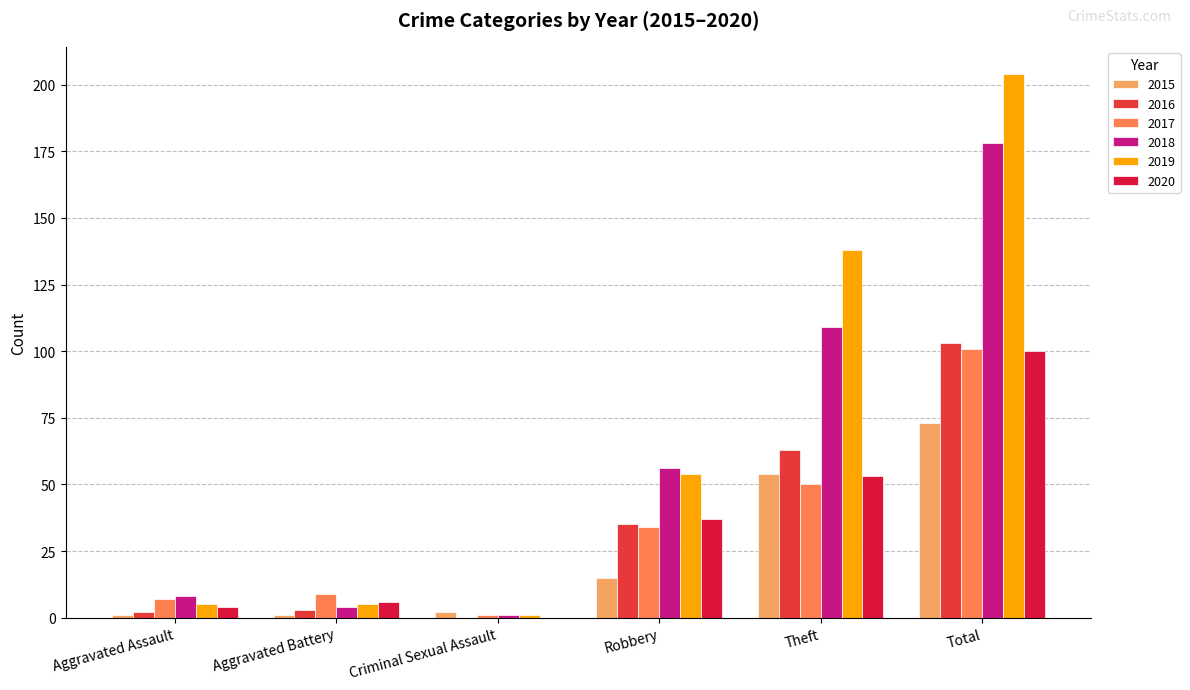

Reading left to right, transcribe all the data shown in this chart.

2015: Aggravated Assault=1	Aggravated Battery=1	Criminal Sexual Assault=2	Robbery=15	Theft=54	Total=73
2016: Aggravated Assault=2	Aggravated Battery=3	Criminal Sexual Assault=0	Robbery=35	Theft=63	Total=103
2017: Aggravated Assault=7	Aggravated Battery=9	Criminal Sexual Assault=1	Robbery=34	Theft=50	Total=101
2018: Aggravated Assault=8	Aggravated Battery=4	Criminal Sexual Assault=1	Robbery=56	Theft=109	Total=178
2019: Aggravated Assault=5	Aggravated Battery=5	Criminal Sexual Assault=1	Robbery=54	Theft=138	Total=204
2020: Aggravated Assault=4	Aggravated Battery=6	Criminal Sexual Assault=0	Robbery=37	Theft=53	Total=100